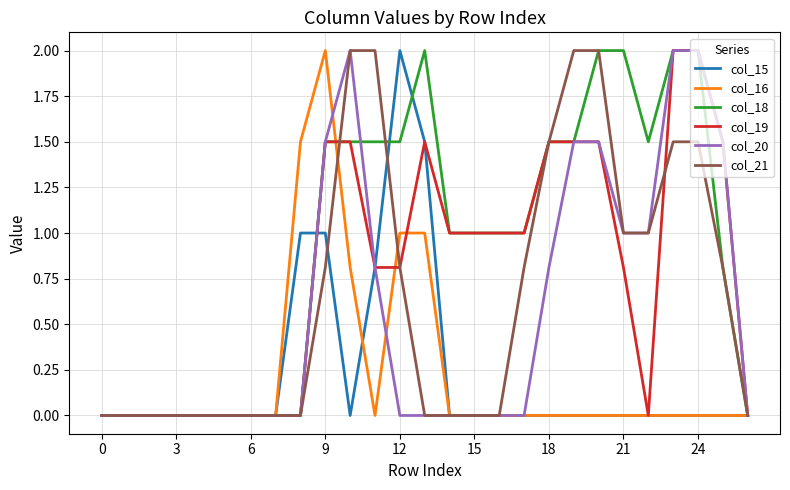

Reading right to left, transcribe all the data shown in this chart.

col_15: 0.0	0.0	0.0	0.0	0.0	0.0	0.0	0.0	0.0	0.0	0.0	0.0	0.0	1.5	2.0	0.8	0.0	1.0	1.0	0.0	0.0	0.0	0.0	0.0	0.0	0.0	0.0
col_16: 0.0	0.0	0.0	0.0	0.0	0.0	0.0	0.0	0.0	0.0	0.0	0.0	0.0	1.0	1.0	0.0	0.8	2.0	1.5	0.0	0.0	0.0	0.0	0.0	0.0	0.0	0.0
col_18: 0.0	0.8	2.0	2.0	1.5	2.0	2.0	1.5	1.5	1.0	1.0	1.0	1.0	2.0	1.5	1.5	1.5	1.5	0.0	0.0	0.0	0.0	0.0	0.0	0.0	0.0	0.0
col_19: 0.0	1.5	2.0	2.0	0.0	0.8	1.5	1.5	1.5	1.0	1.0	1.0	1.0	1.5	0.8	0.8	1.5	1.5	0.0	0.0	0.0	0.0	0.0	0.0	0.0	0.0	0.0
col_20: 0.0	1.5	2.0	2.0	1.0	1.0	1.5	1.5	0.8	0.0	0.0	0.0	0.0	0.0	0.0	0.8	2.0	1.5	0.0	0.0	0.0	0.0	0.0	0.0	0.0	0.0	0.0
col_21: 0.0	0.8	1.5	1.5	1.0	1.0	2.0	2.0	1.5	0.8	0.0	0.0	0.0	0.0	0.8	2.0	2.0	0.8	0.0	0.0	0.0	0.0	0.0	0.0	0.0	0.0	0.0